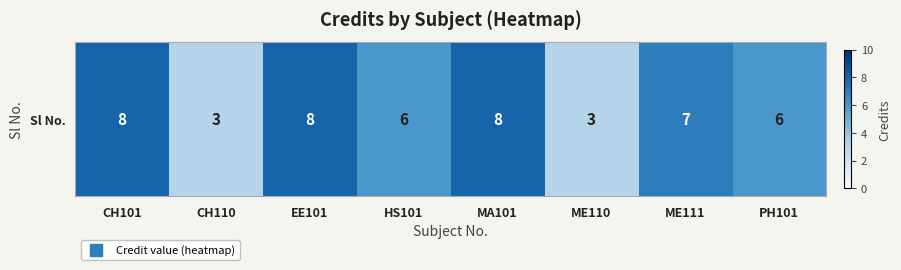

True or false: the data shows 6 at PH101.

True